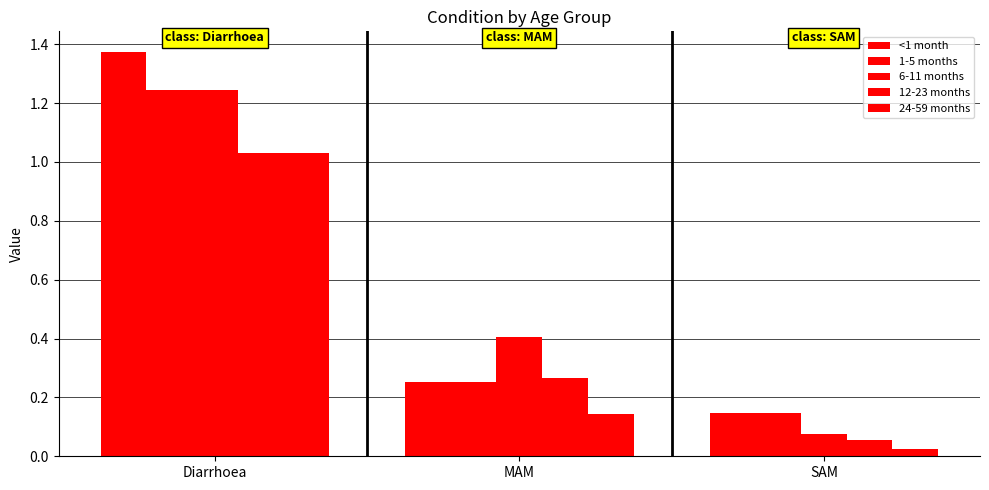

Count the 1-5 months values in the range 0 to 1.

2